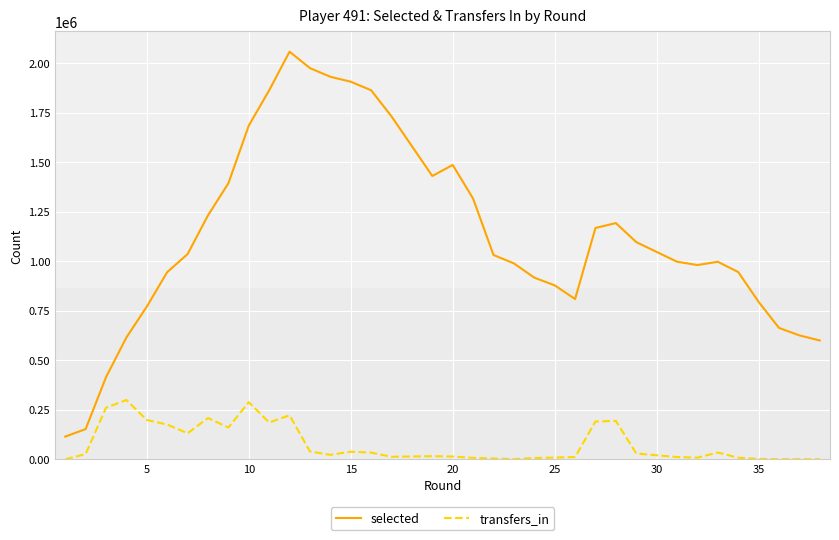

How many categories are shown in the chart?

38